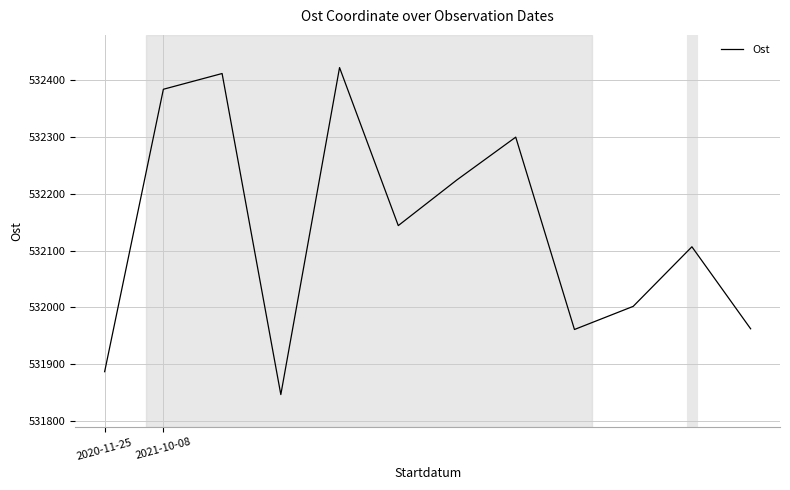

What is the difference between the maximum and minimum values?

576.3